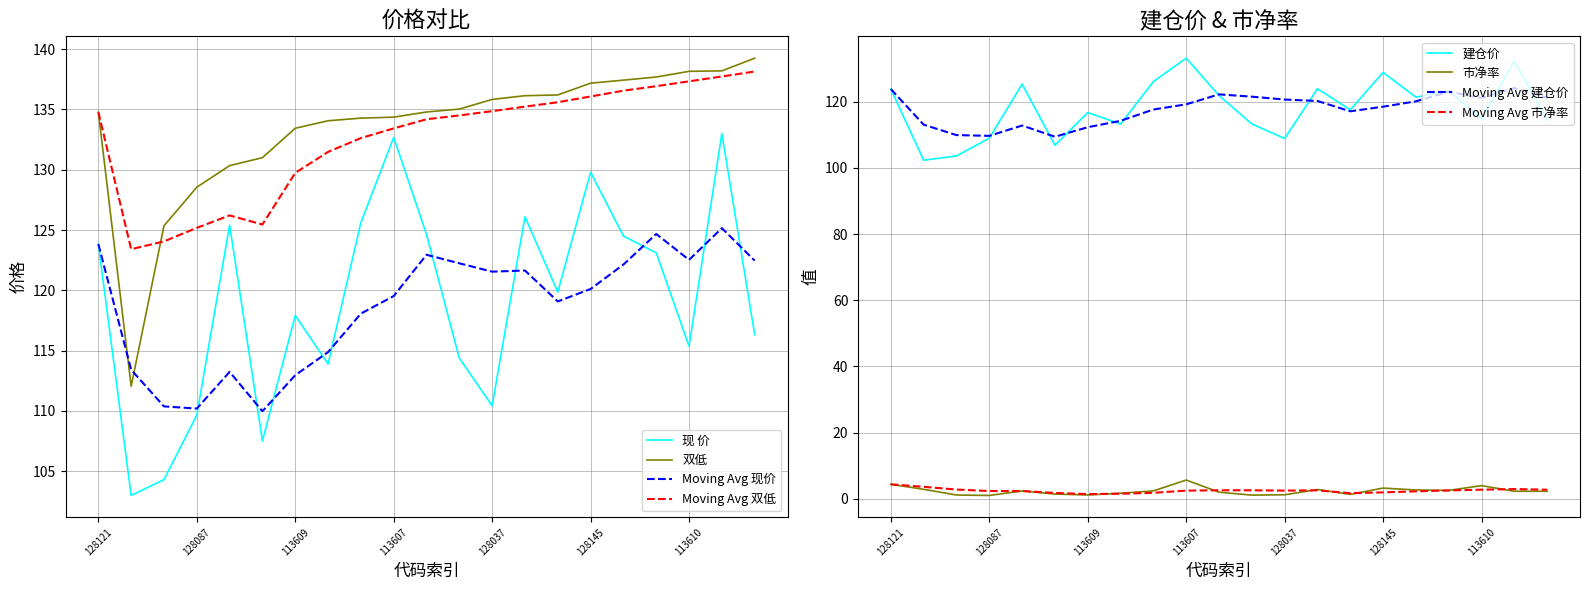

What is the difference between the 市净率 values at 127028 and 128087?

0.7